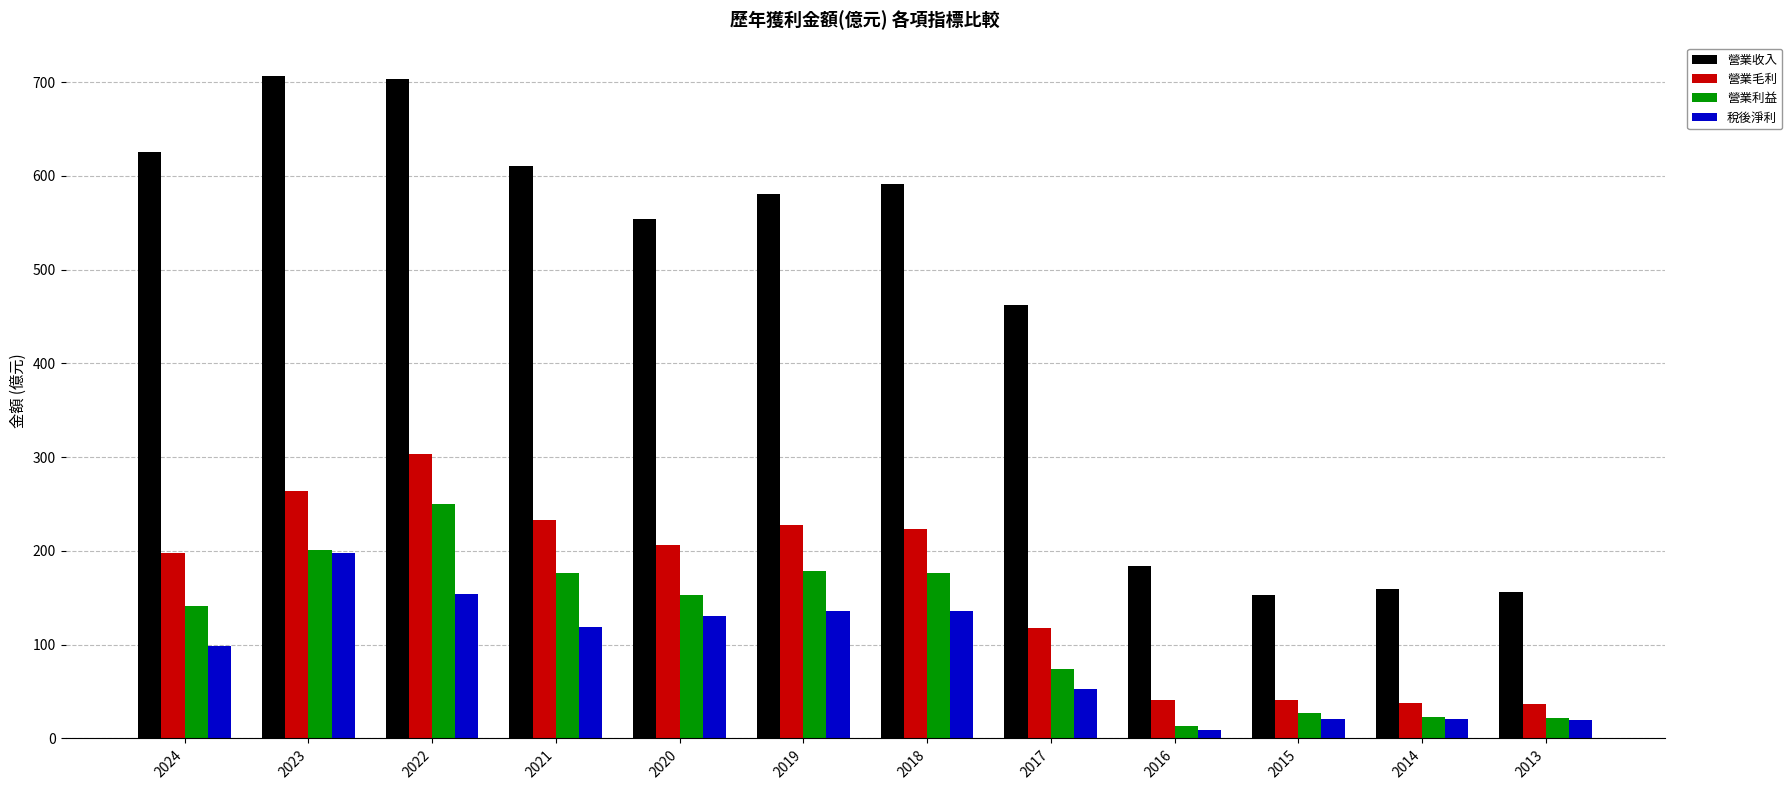

The value of 稅後淨利 at 2014 is 21.0. True or false?

True